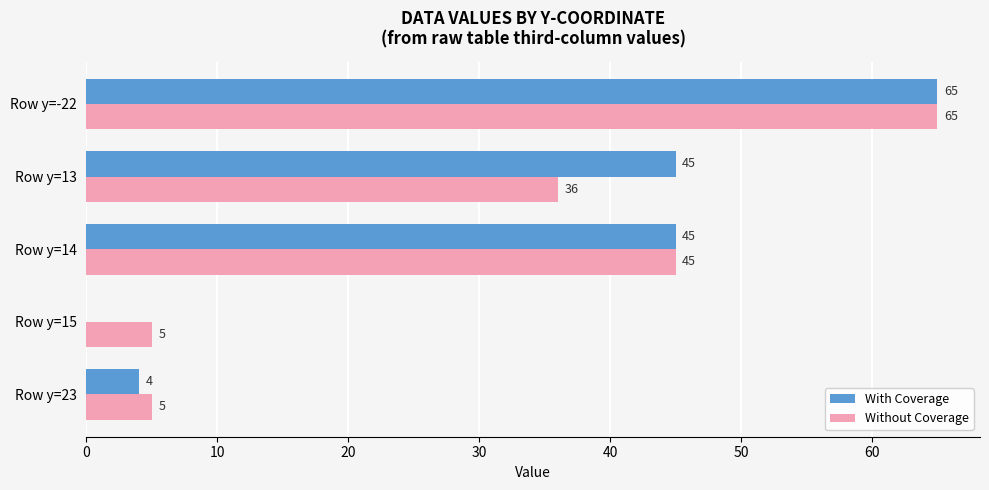

Is it true that Without Coverage equals 95 at Row y=-22?

False